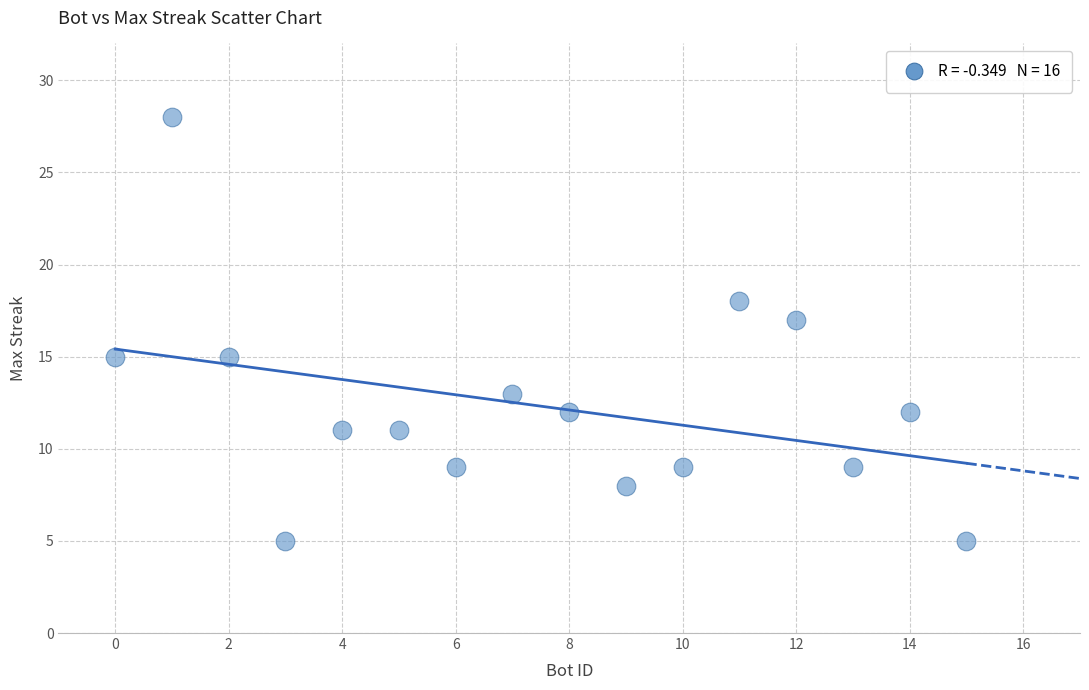

What is the range of Y values (max minus min)?

23